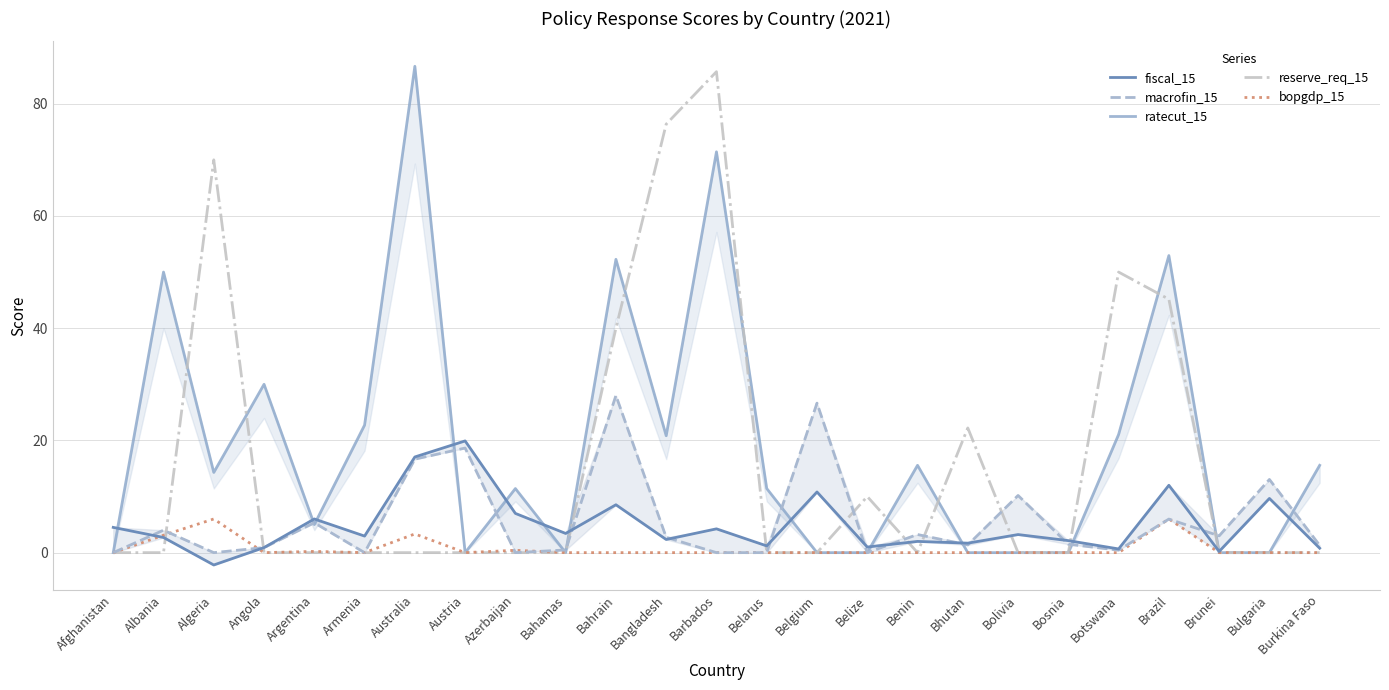

What are all the series names shown in the legend?

fiscal_15, macrofin_15, ratecut_15, reserve_req_15, bopgdp_15